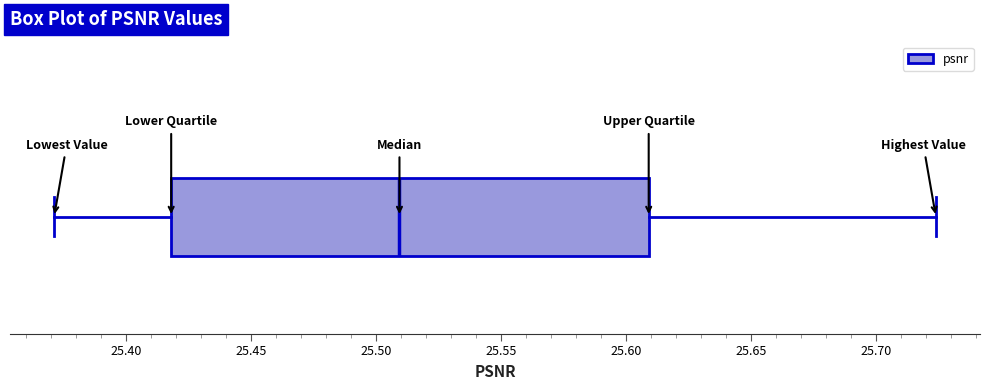

Read this box plot against the x-axis: the position of the median line, the range covered by the box, and the ends of both whiskers. The values are not printed on the chart, so give them approximately, as read against the axis.

median 25.510, box 25.420 to 25.610, whiskers 25.370 to 25.725